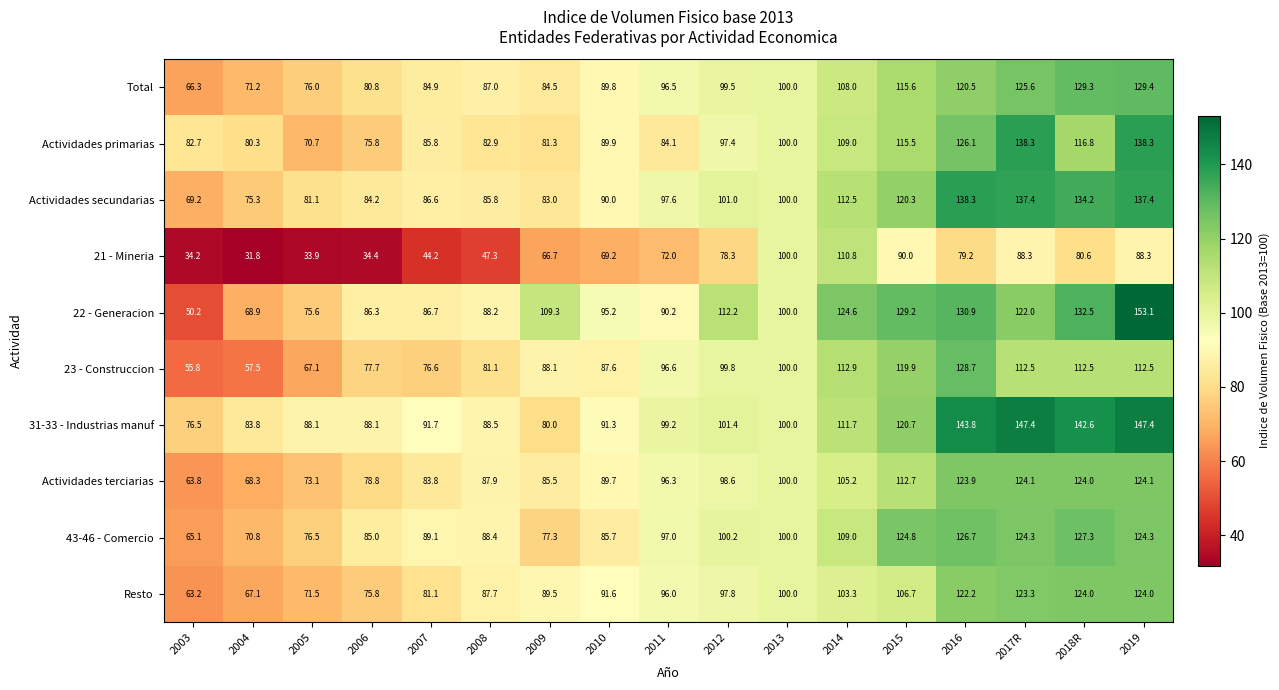

What is the minimum value shown in the chart?

31.8